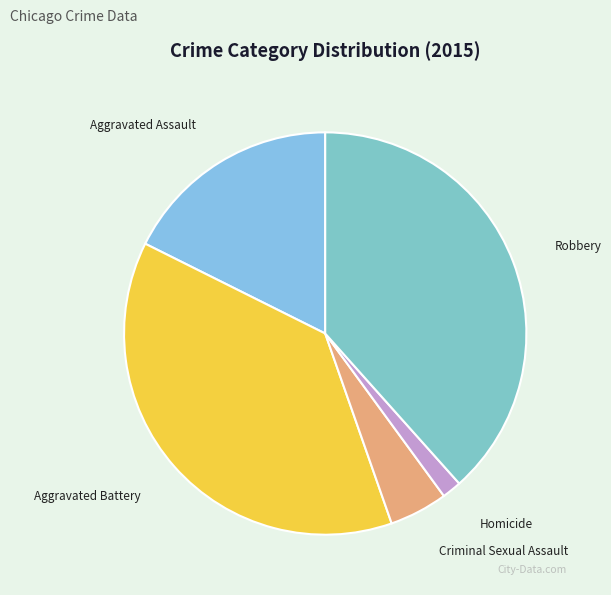

Is there a majority slice in this chart?

No